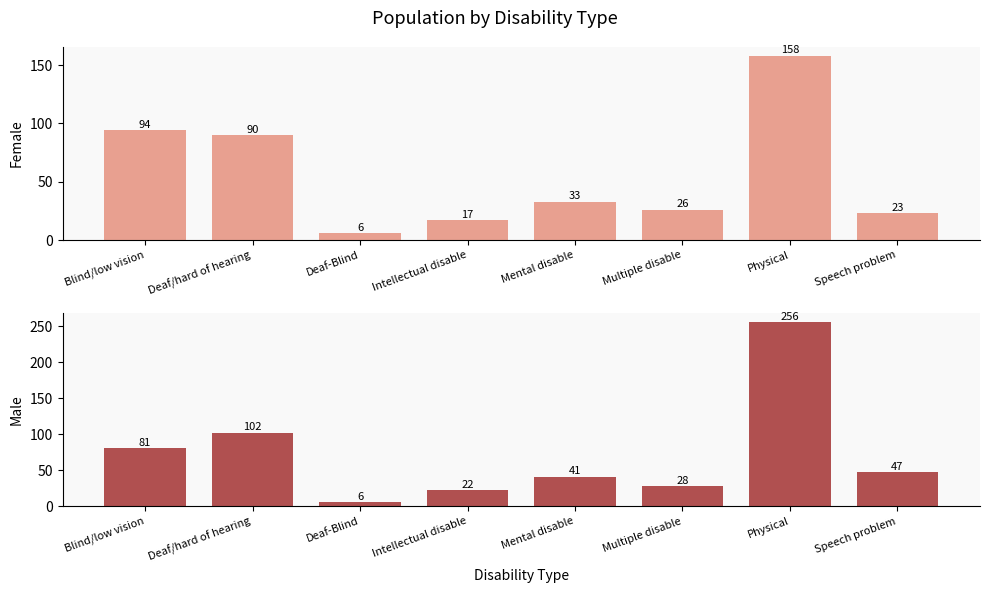

List the labels in order of Female value, smallest first.

Deaf-Blind, Intellectual disable, Speech problem, Multiple disable, Mental disable, Deaf/hard of hearing, Blind/low vision, Physical